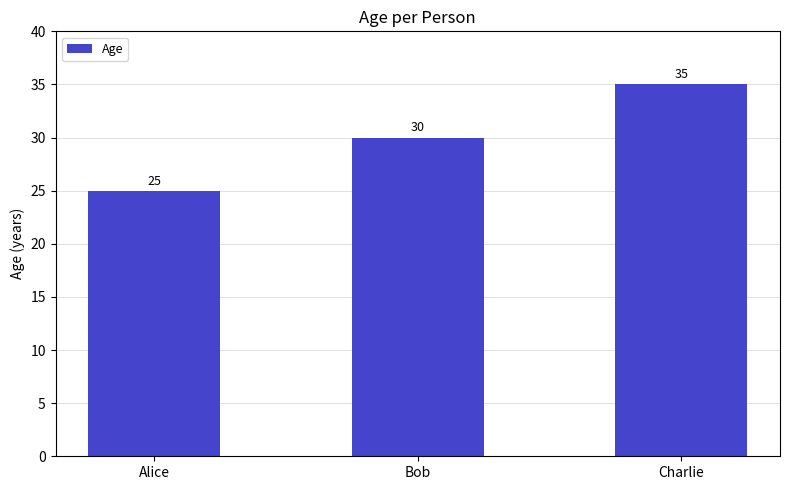

What is the sum of the values at Alice and Bob?

55